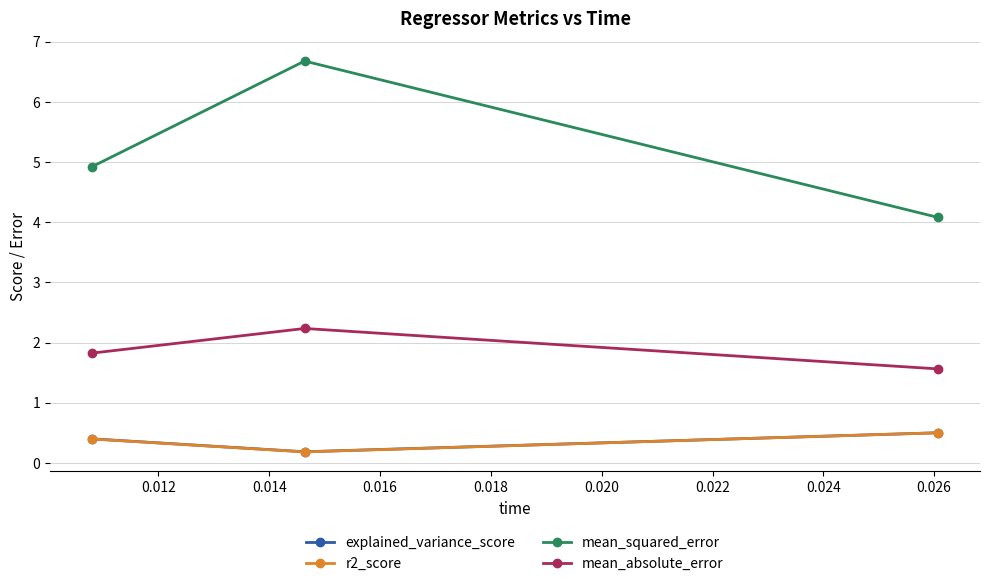

Reading right to left, transcribe all the data shown in this chart.

explained_variance_score: 0.5	0.2	0.4
r2_score: 0.5	0.2	0.4
mean_squared_error: 4.1	6.7	4.9
mean_absolute_error: 1.6	2.2	1.8